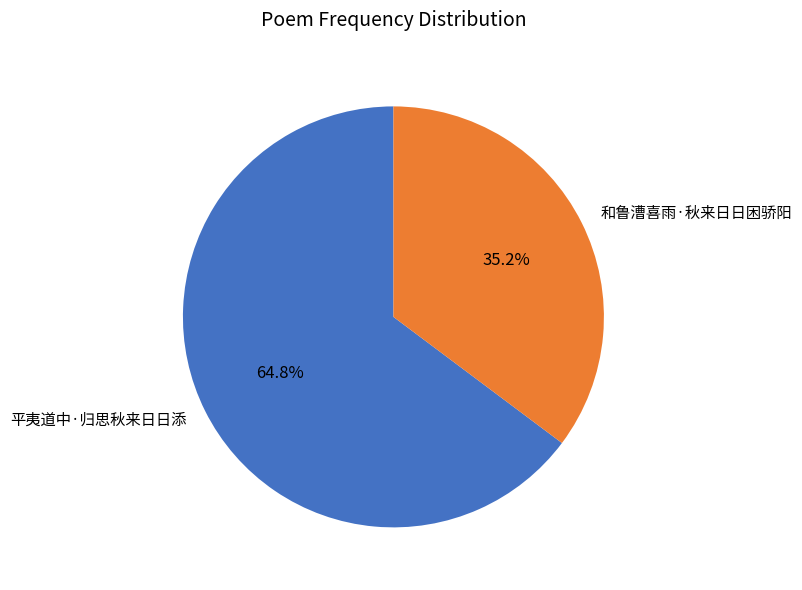

To the nearest percent, what is the difference between the 和鲁漕喜雨·秋来日日困骄阳 and 平夷道中·归思秋来日日添 slice percentages?

30%